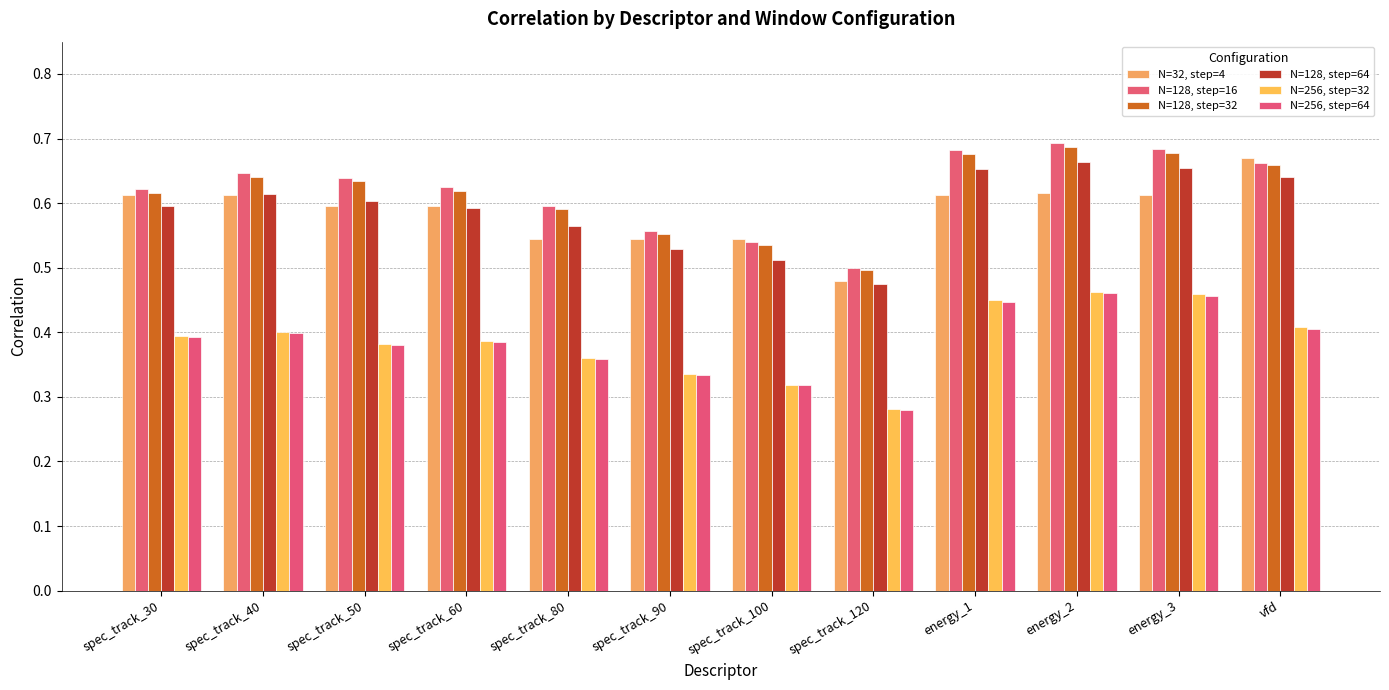

Is it true that N=32, step=4 equals 0.6 at spec_track_50?

True